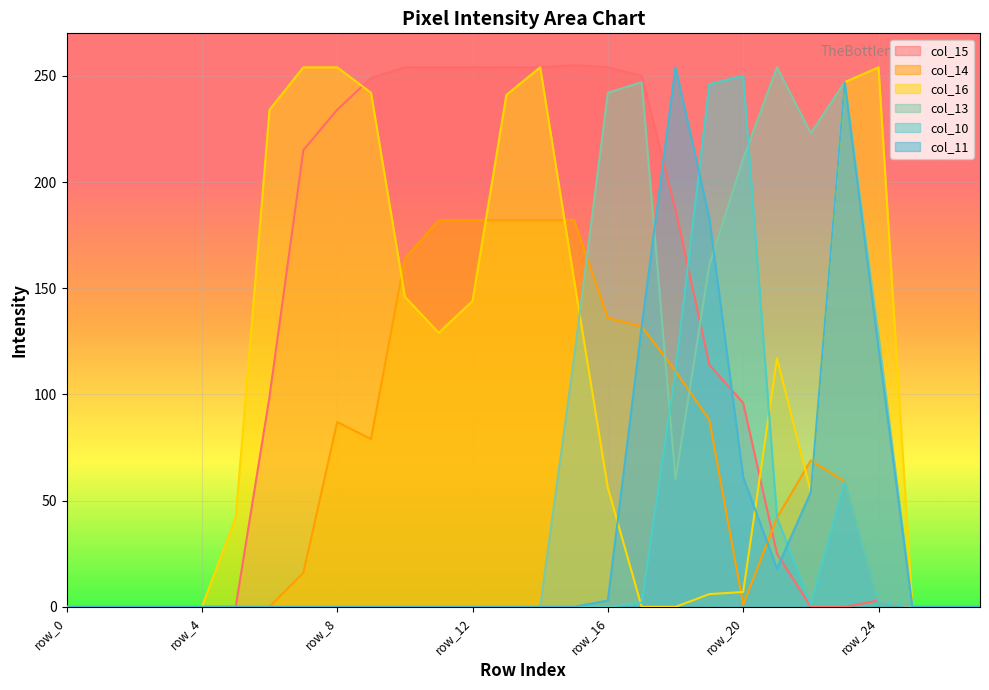

At row_8, list the series in order from largest to smallest.

col_16, col_15, col_14, col_13, col_10, col_11